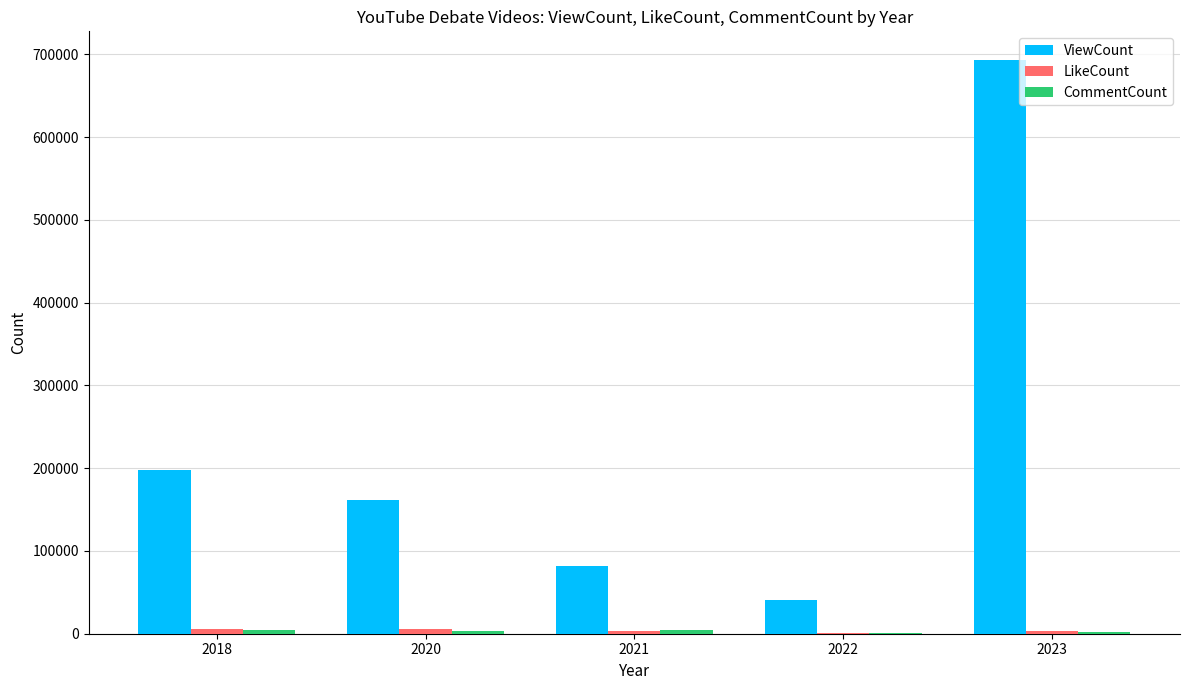

The value of ViewCount at 2020 is 161260. True or false?

True